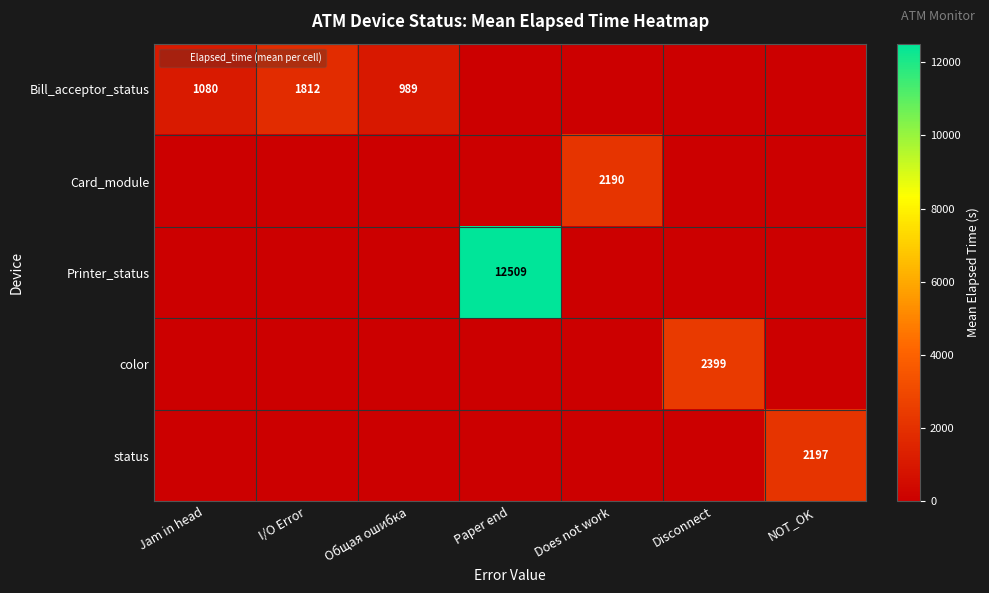

At which label does color reach its peak?

Disconnect